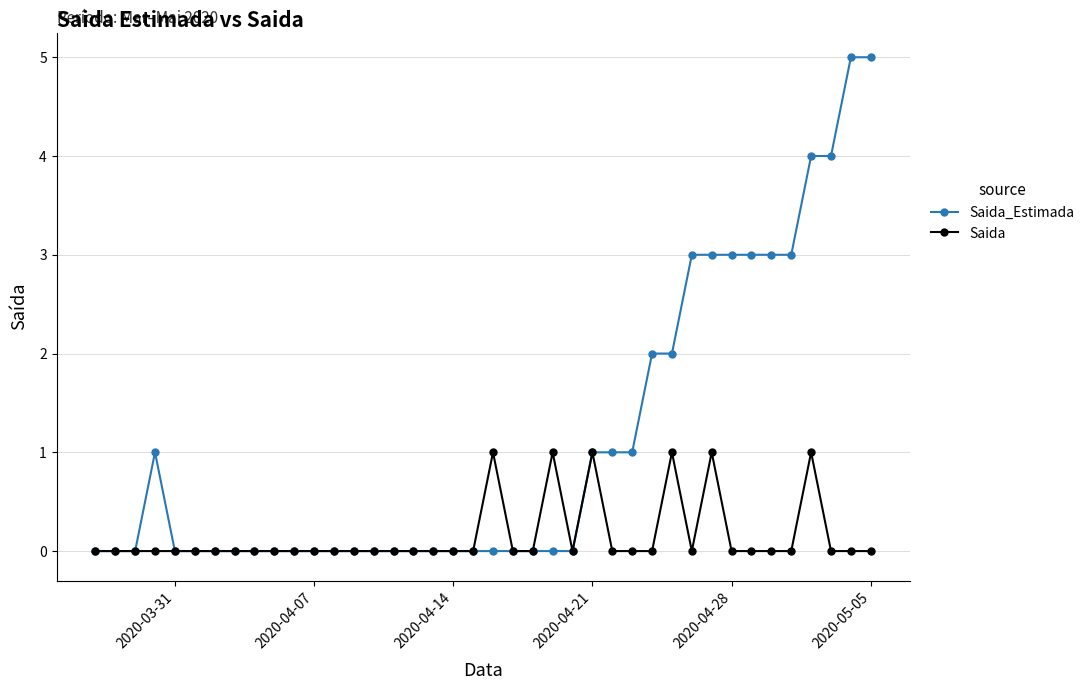

Which series has the largest total across all categories?

Saida_Estimada